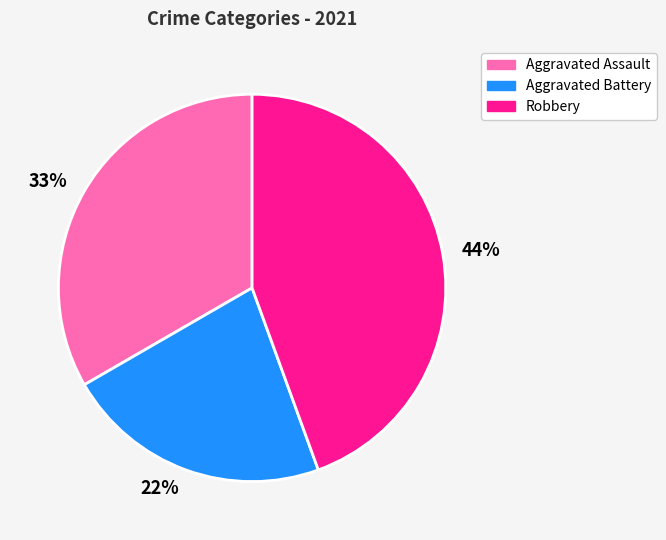

Does 22% represent more than half of the total?

No